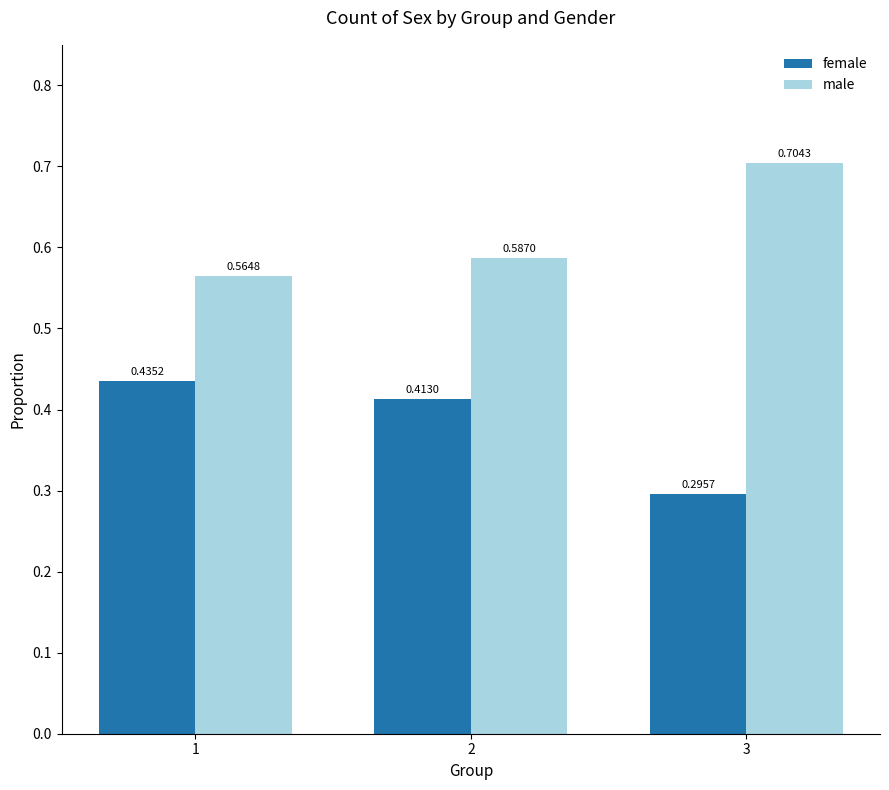

What are all the series names shown in the legend?

female, male